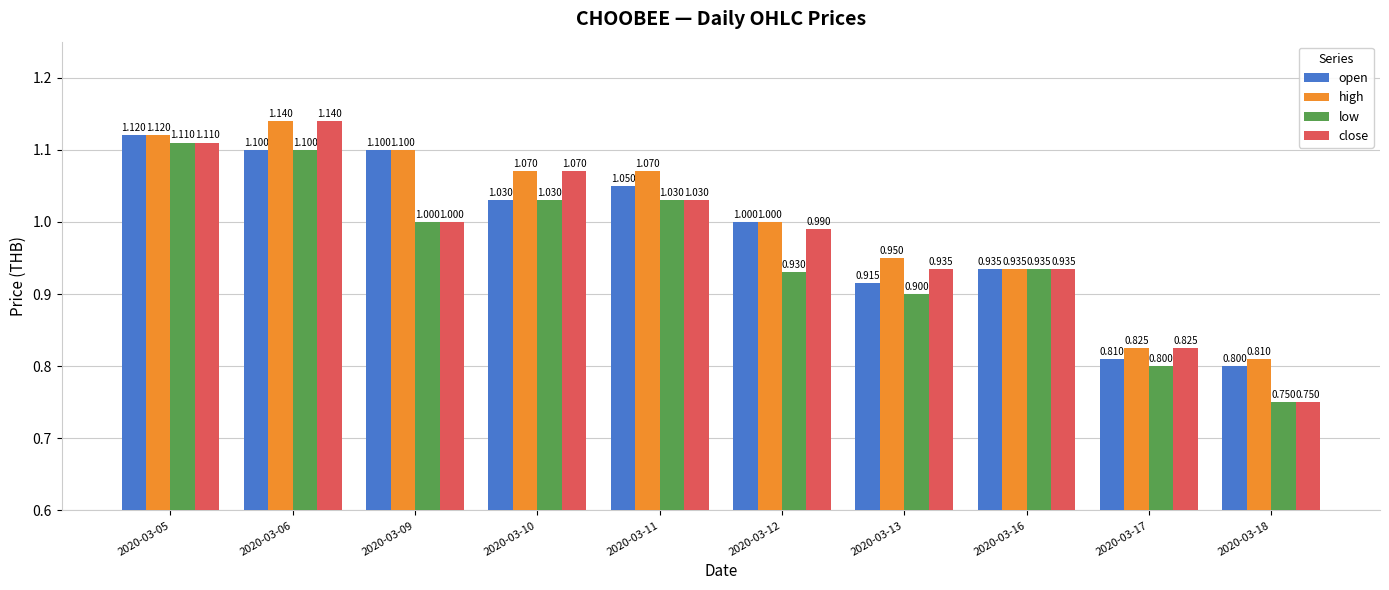

What is the greatest value displayed?

1.1